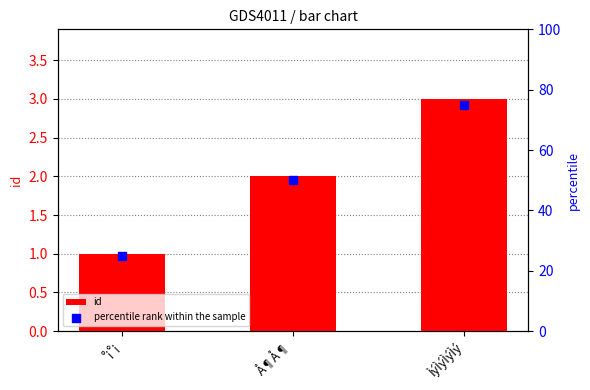

What is the total value across all series at °¡°¡?

26